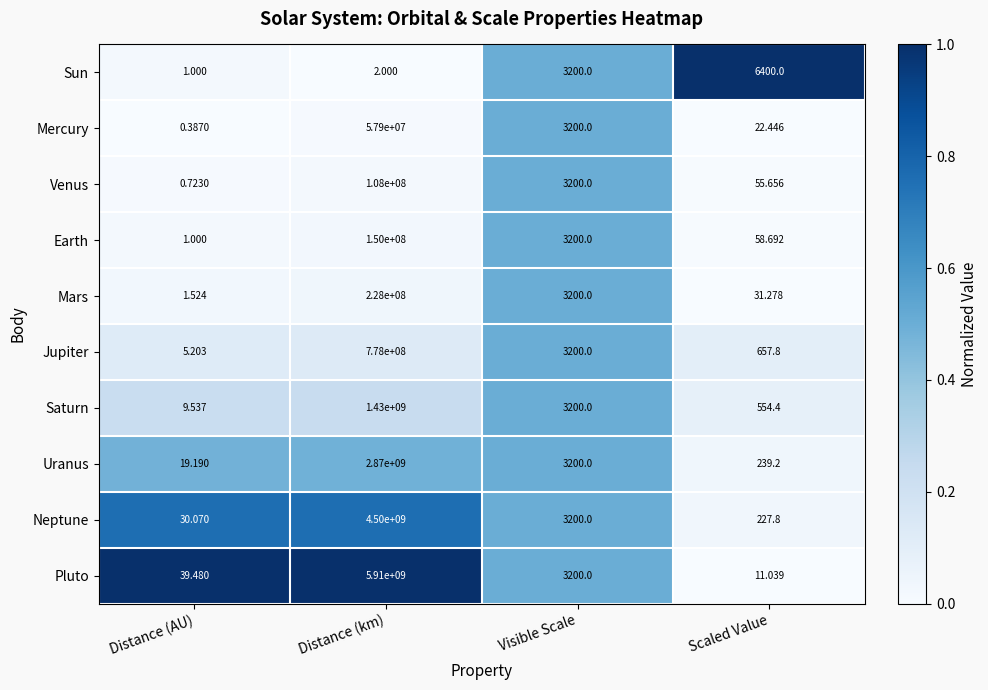

How many data points does each series have?

4